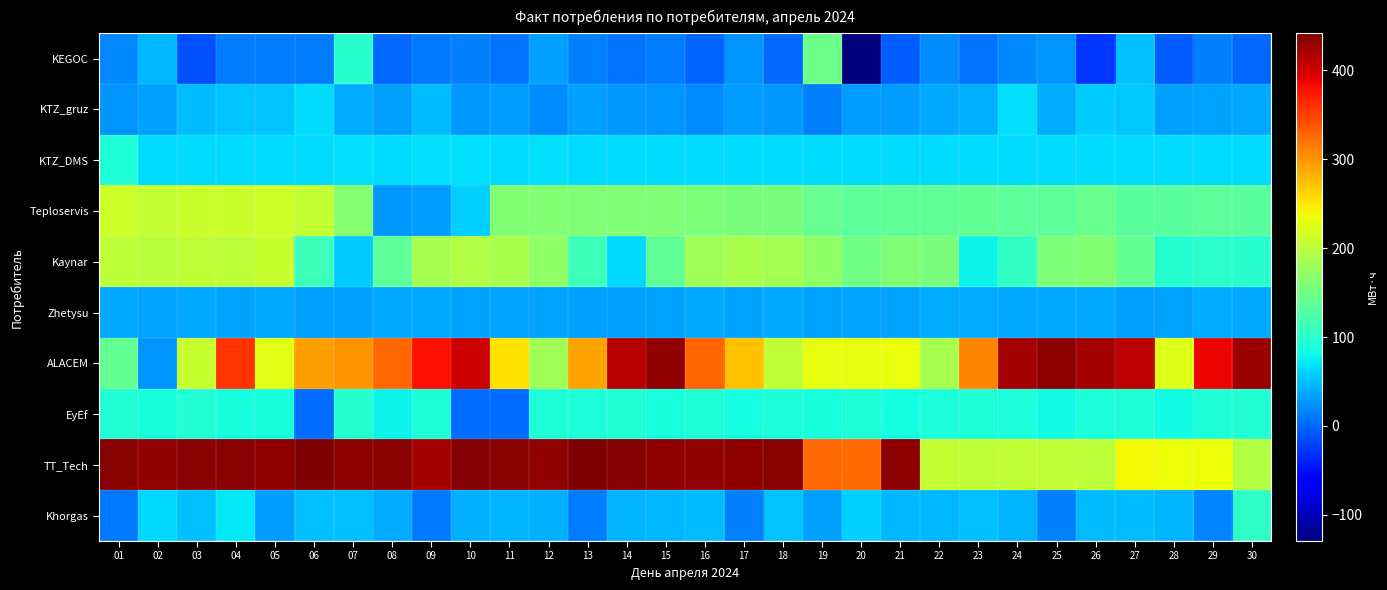

Which series changed the most between 11 and 22?

TT_Tech